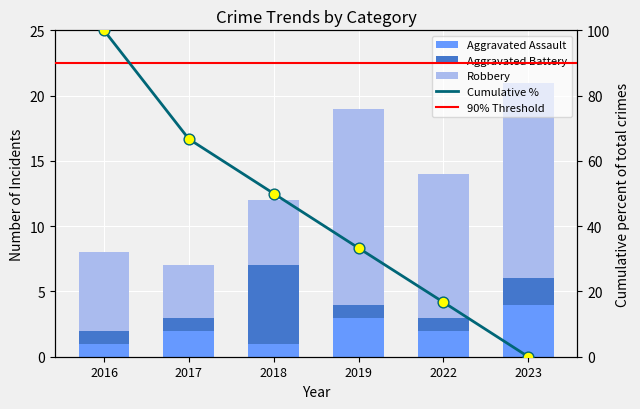

At how many categories does at least one series exceed 3?

6